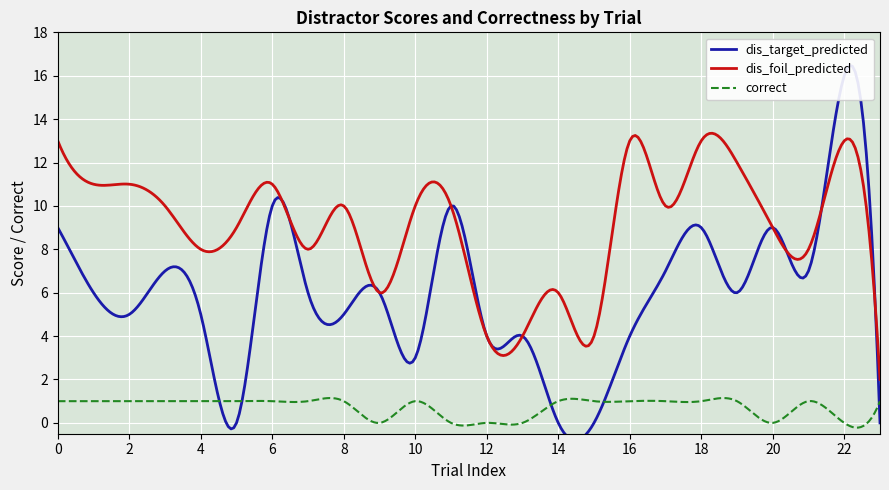

What is the maximum value for dis_foil_predicted?

13.3